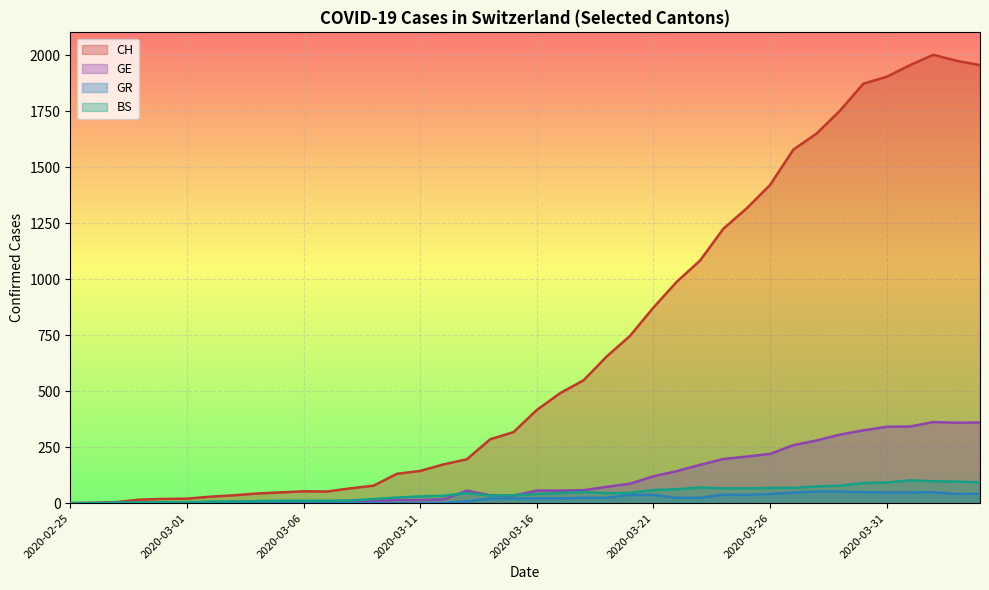

Reading right to left, extract all data points from this chart.

CH: 2020-04-04=1955	2020-04-03=1974	2020-04-02=2001	2020-04-01=1955	2020-03-31=1903	2020-03-30=1872	2020-03-29=1752	2020-03-28=1650	2020-03-27=1578	2020-03-26=1420	2020-03-25=1316	2020-03-24=1225	2020-03-23=1083	2020-03-22=988	2020-03-21=873	2020-03-20=747	2020-03-19=655	2020-03-18=548	2020-03-17=491	2020-03-16=416	2020-03-15=317	2020-03-14=285	2020-03-13=196	2020-03-12=173	2020-03-11=144	2020-03-10=131	2020-03-09=78	2020-03-08=66	2020-03-07=52	2020-03-06=53	2020-03-05=48	2020-03-04=43	2020-03-03=35	2020-03-02=29	2020-03-01=20	2020-02-29=19	2020-02-28=16	2020-02-27=5	2020-02-26=1	2020-02-25=0
GE: 2020-04-04=360	2020-04-03=359	2020-04-02=362	2020-04-01=342	2020-03-31=341	2020-03-30=325	2020-03-29=306	2020-03-28=280	2020-03-27=259	2020-03-26=220	2020-03-25=208	2020-03-24=197	2020-03-23=171	2020-03-22=143	2020-03-21=120	2020-03-20=87	2020-03-19=73	2020-03-18=58	2020-03-17=56	2020-03-16=56	2020-03-15=34	2020-03-14=35	2020-03-13=56	2020-03-12=17	2020-03-11=14	2020-03-10=14	2020-03-09=10	2020-03-08=9	2020-03-07=7	2020-03-06=7	2020-03-05=5	2020-03-04=4	2020-03-03=4	2020-03-02=3	2020-03-01=3	2020-02-29=3	2020-02-28=2	2020-02-27=1	2020-02-26=1	2020-02-25=0
GR: 2020-04-04=42	2020-04-03=41	2020-04-02=49	2020-04-01=48	2020-03-31=48	2020-03-30=49	2020-03-29=52	2020-03-28=52	2020-03-27=47	2020-03-26=41	2020-03-25=37	2020-03-24=38	2020-03-23=24	2020-03-22=24	2020-03-21=37	2020-03-20=37	2020-03-19=24	2020-03-18=24	2020-03-17=21	2020-03-16=21	2020-03-15=21	2020-03-14=21	2020-03-13=8	2020-03-12=0	2020-03-11=0	2020-03-10=0	2020-03-09=0	2020-03-08=0	2020-03-07=0	2020-03-06=0	2020-03-05=0	2020-03-04=0	2020-03-03=0	2020-03-02=0	2020-03-01=0	2020-02-29=0	2020-02-28=0	2020-02-27=0	2020-02-26=0	2020-02-25=0
BS: 2020-04-04=93	2020-04-03=96	2020-04-02=98	2020-04-01=102	2020-03-31=92	2020-03-30=90	2020-03-29=78	2020-03-28=75	2020-03-27=68	2020-03-26=68	2020-03-25=66	2020-03-24=66	2020-03-23=70	2020-03-22=62	2020-03-21=59	2020-03-20=46	2020-03-19=45	2020-03-18=50	2020-03-17=45	2020-03-16=41	2020-03-15=35	2020-03-14=34	2020-03-13=45	2020-03-12=33	2020-03-11=30	2020-03-10=25	2020-03-09=18	2020-03-08=12	2020-03-07=11	2020-03-06=11	2020-03-05=11	2020-03-04=9	2020-03-03=8	2020-03-02=7	2020-03-01=4	2020-02-29=4	2020-02-28=3	2020-02-27=3	2020-02-26=0	2020-02-25=0